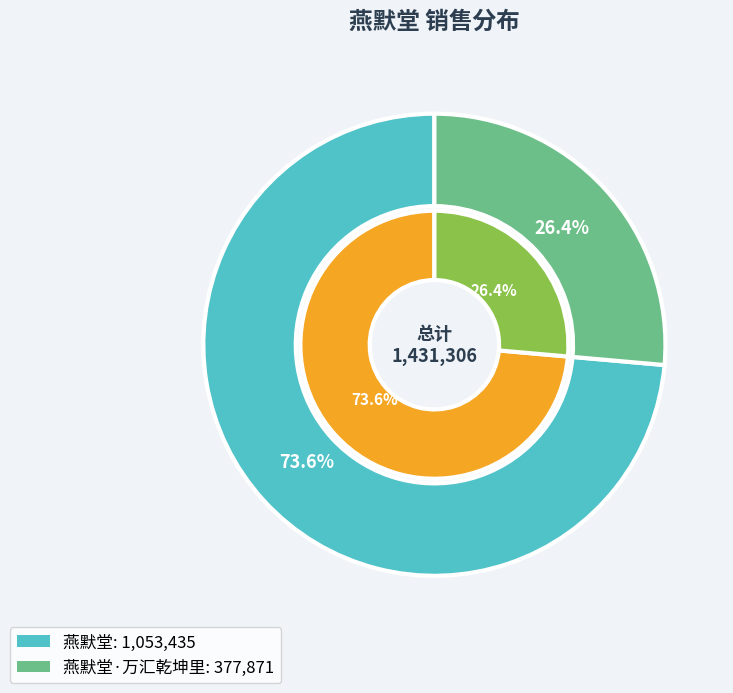

What percentage do 燕默堂 and 燕默堂·万汇乾坤里 together represent?

100.0%